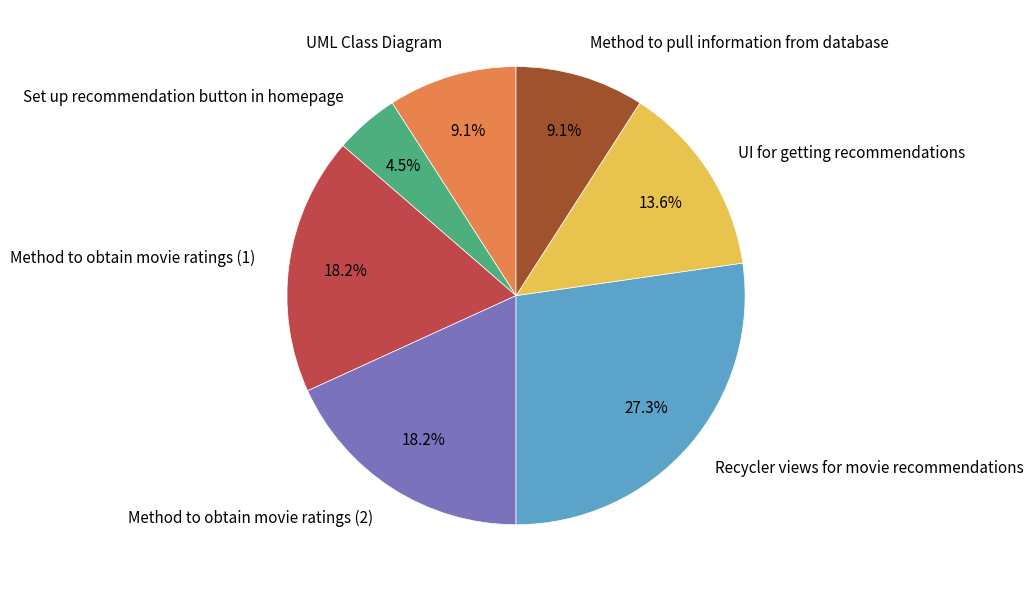

Does Method to obtain movie ratings (1) represent more than half of the total?

No